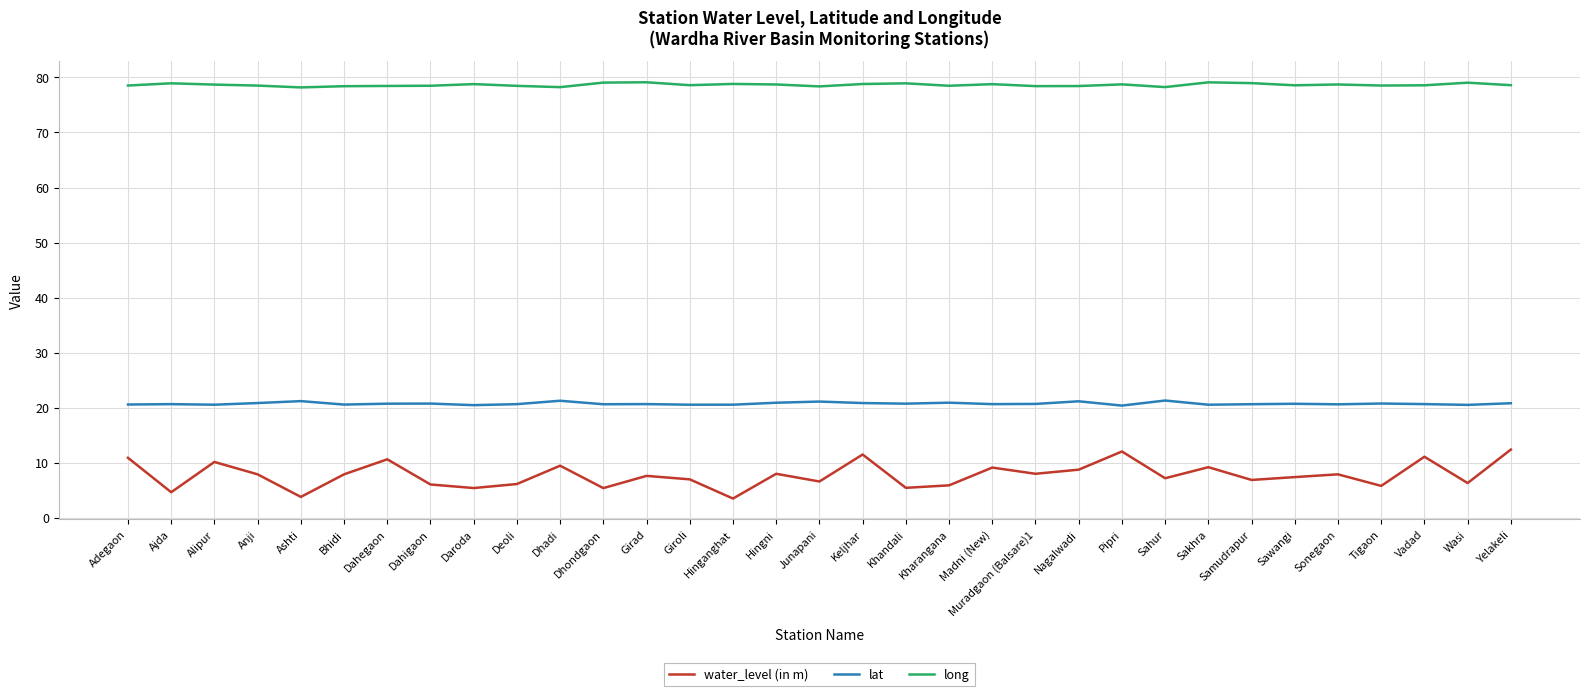

The long series shows 78.7 at Pipri. True or false?

True